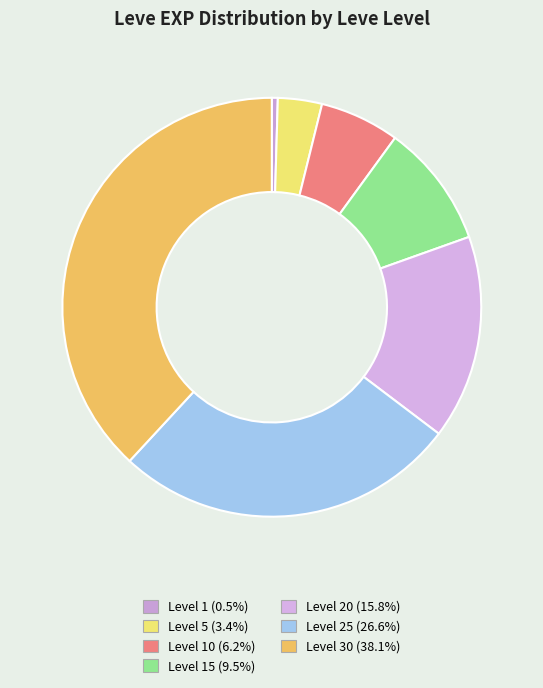

How many segments does this pie chart have?

7